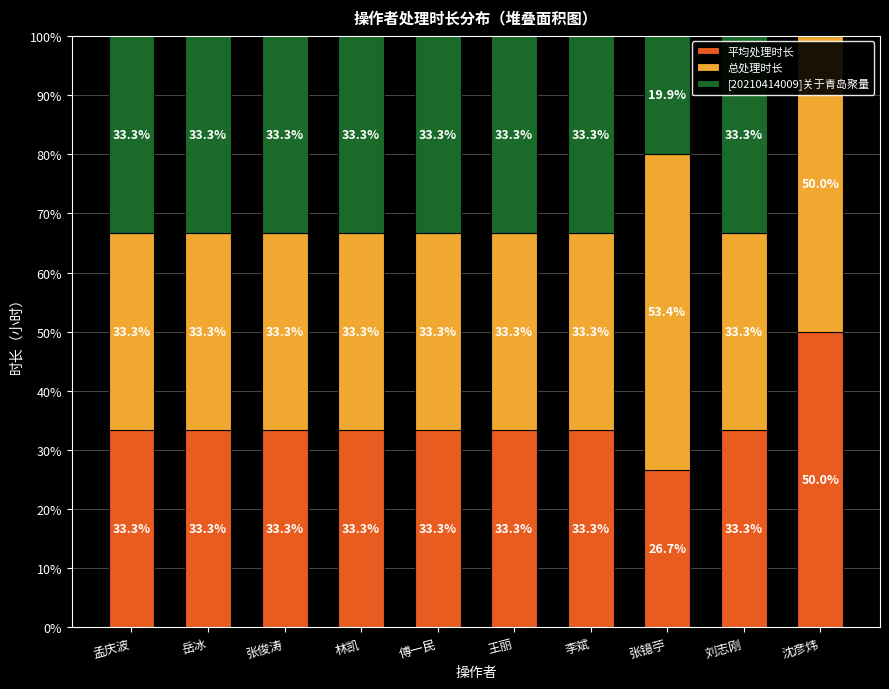

What is the maximum value for 平均处理时长?

50.0